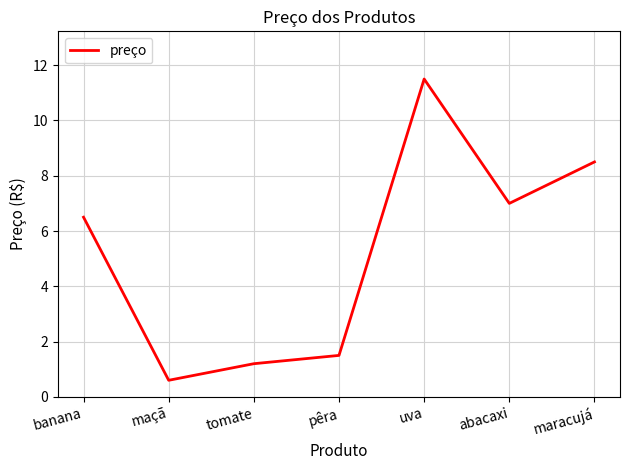

What is the smallest value displayed?

0.6